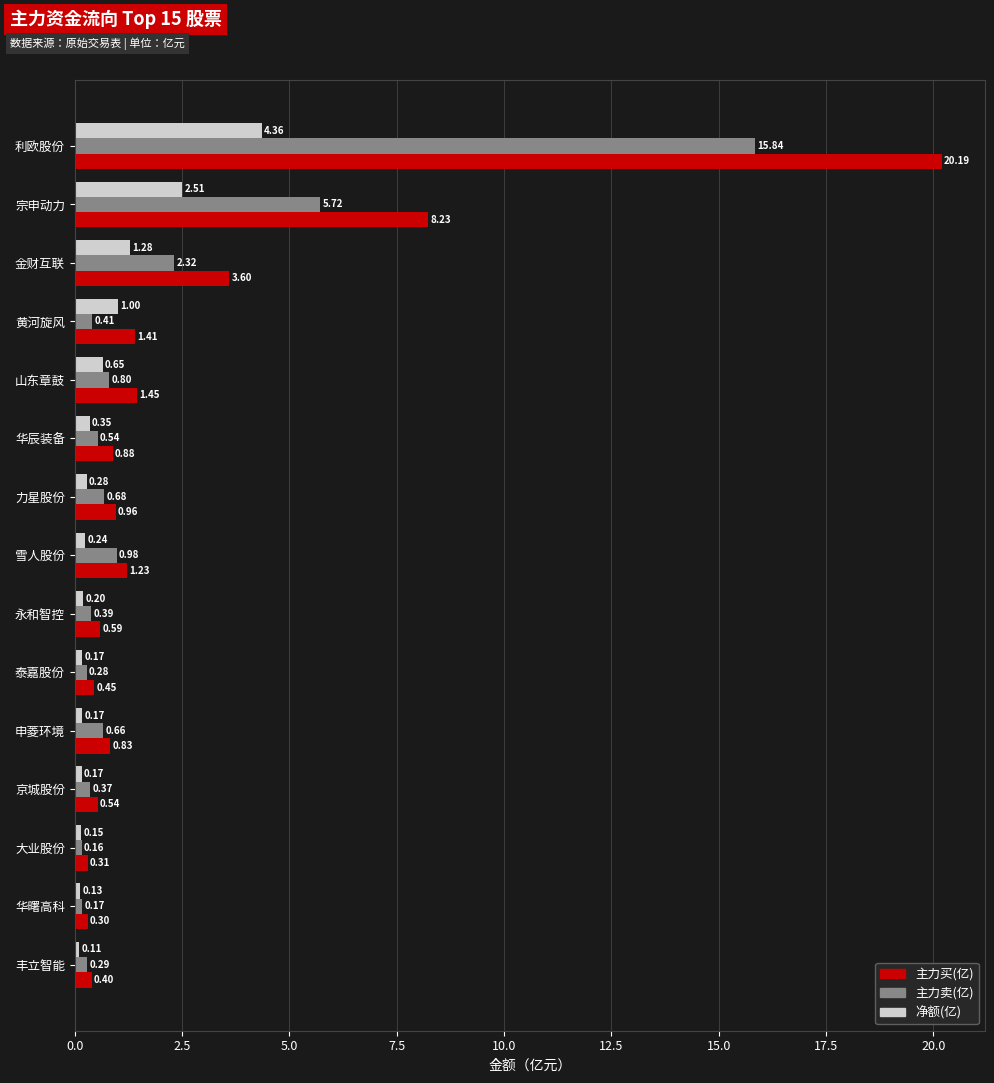

List the labels in order of 主力买(亿) value, largest first.

利欧股份, 宗申动力, 金财互联, 山东章鼓, 黄河旋风, 雪人股份, 力星股份, 华辰装备, 申菱环境, 永和智控, 京城股份, 泰嘉股份, 丰立智能, 大业股份, 华曙高科